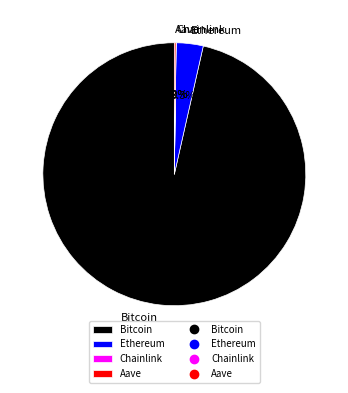

Does Bitcoin represent more than half of the total?

Yes